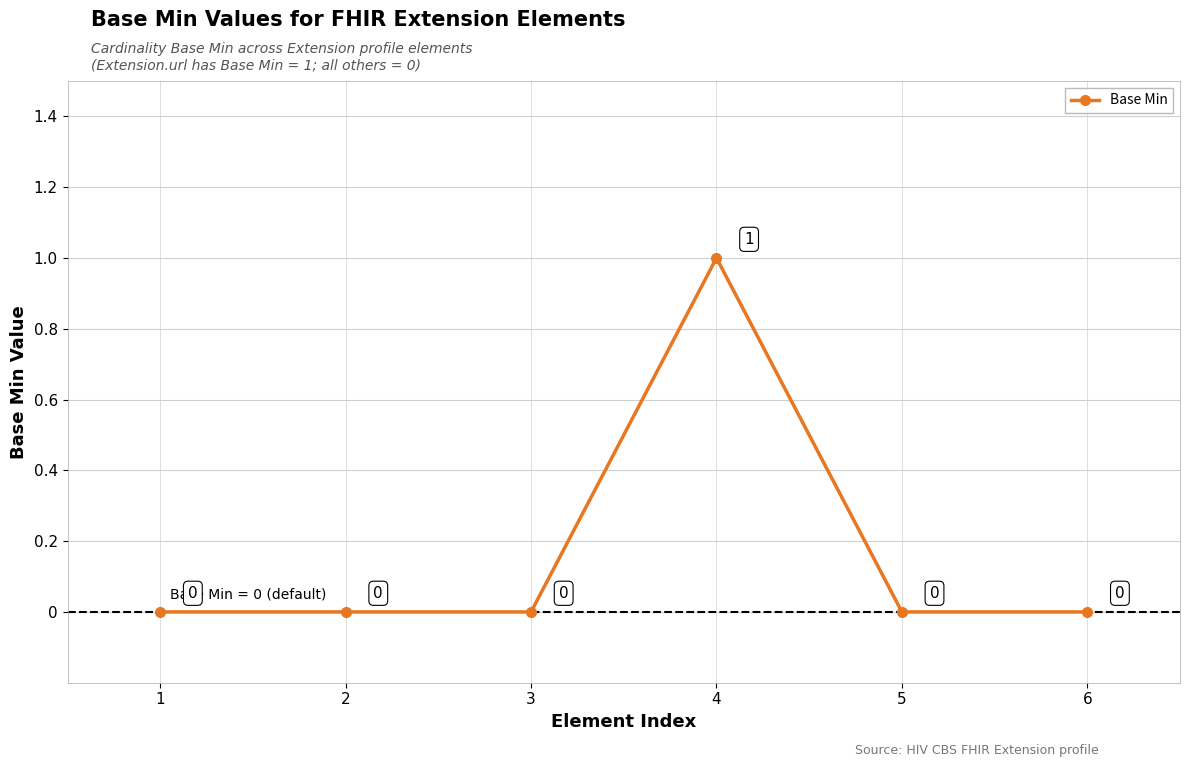

Which has a higher value, 3 or 4?

4